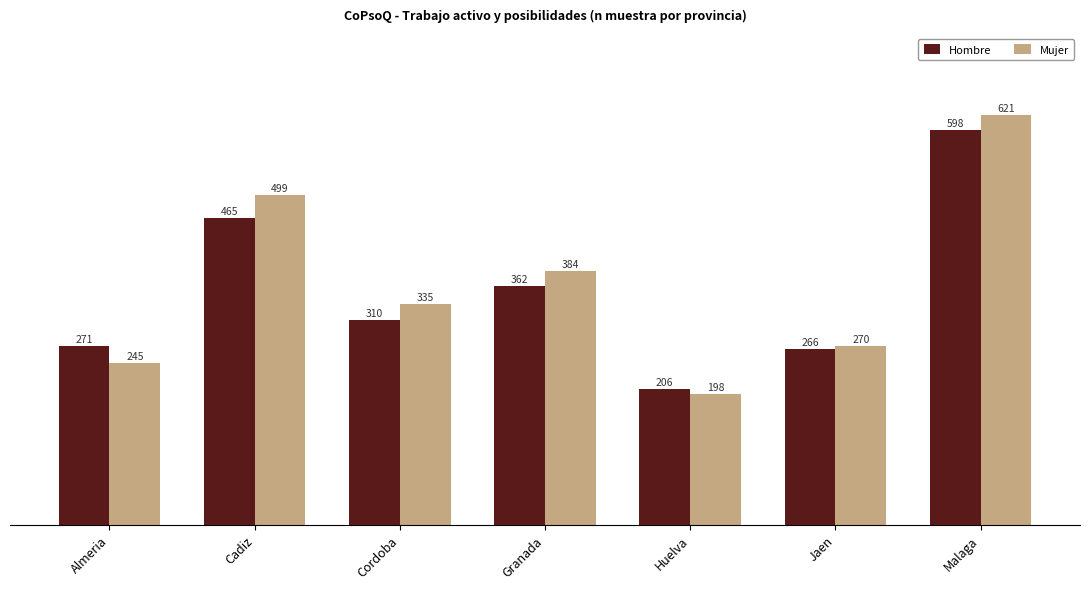

What is the sum of all Hombre values?

2478